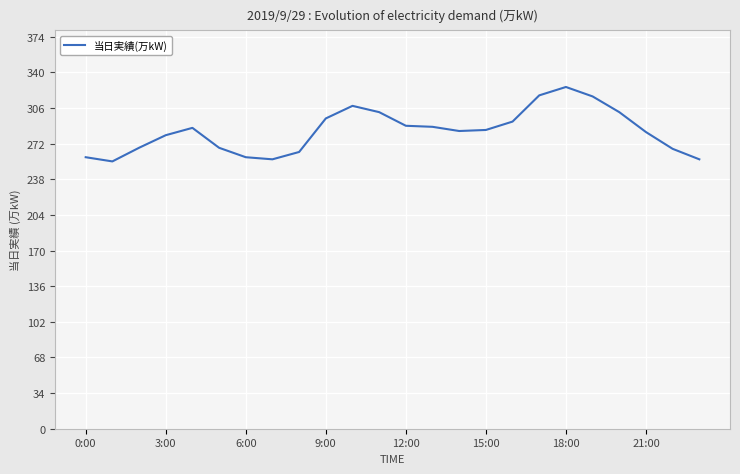

What is the minimum value shown in the chart?

255